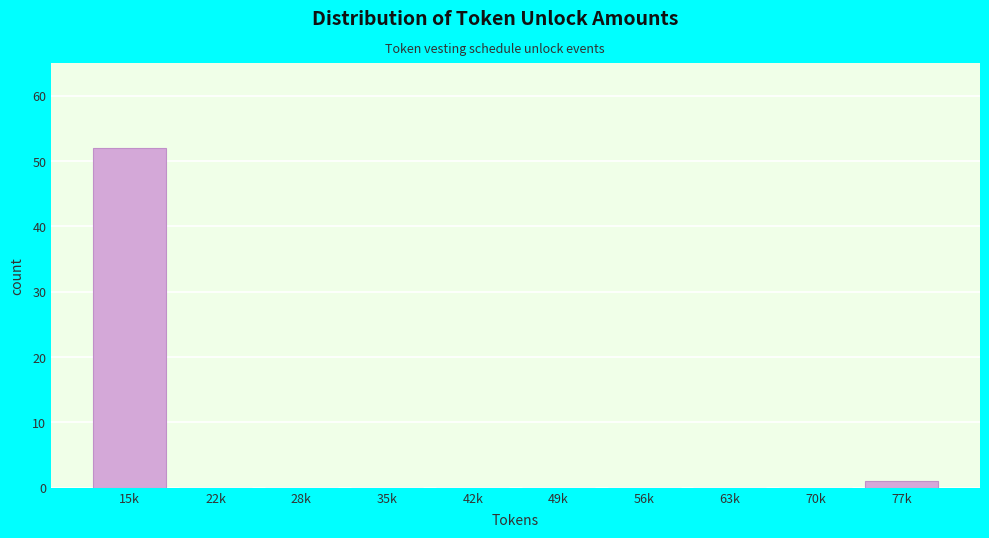

Reading right to left, what are all the values shown in this chart?

77k=1	70k=0	63k=0	56k=0	49k=0	42k=0	35k=0	28k=0	22k=0	15k=52